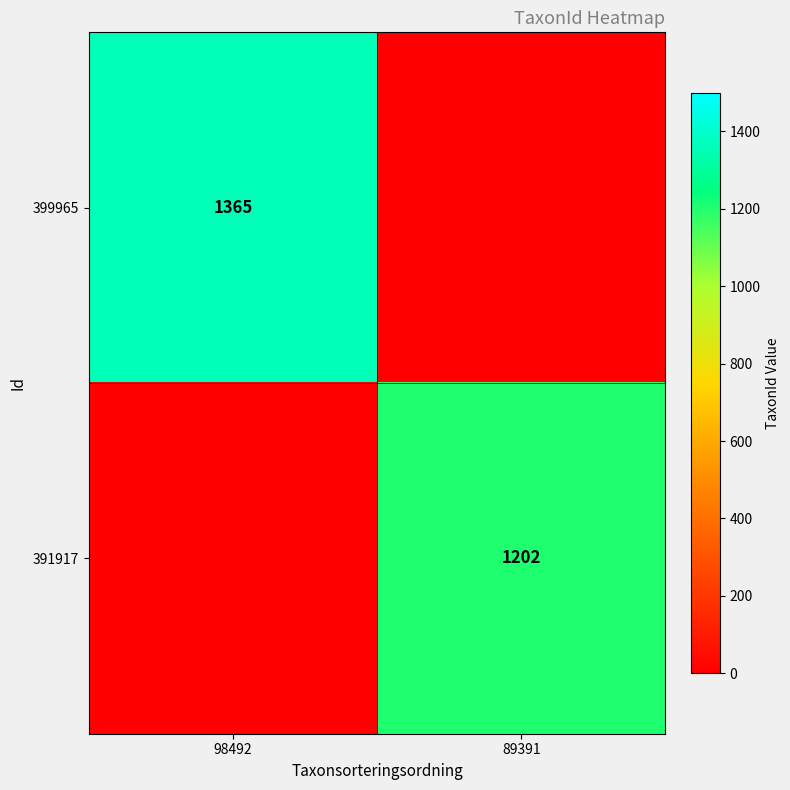

True or false: 391917 has a value of 1202 at 89391.

True